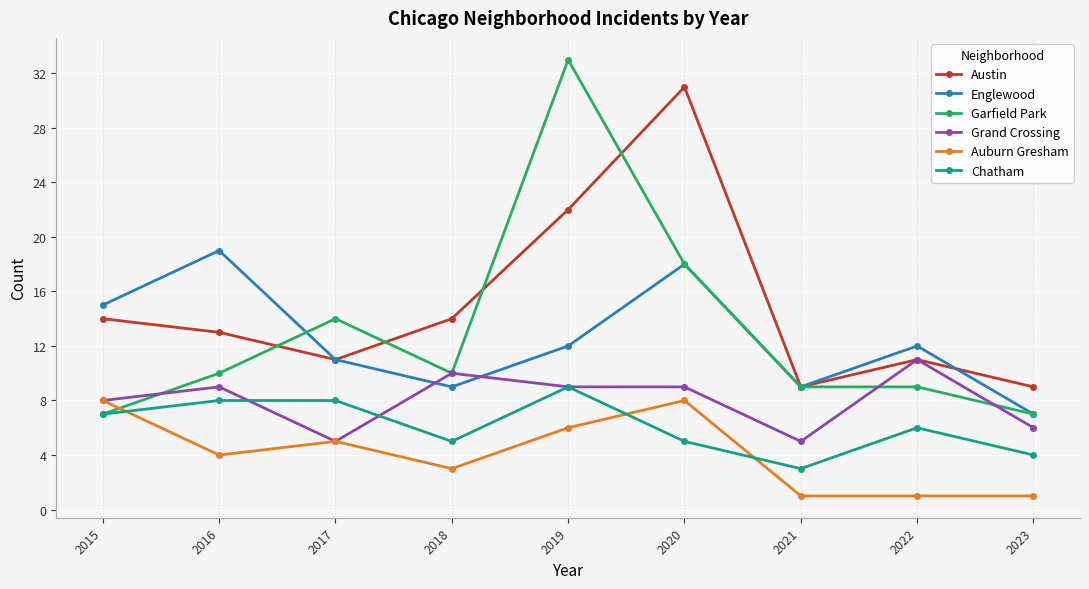

At how many categories does at least one series exceed 30?

2